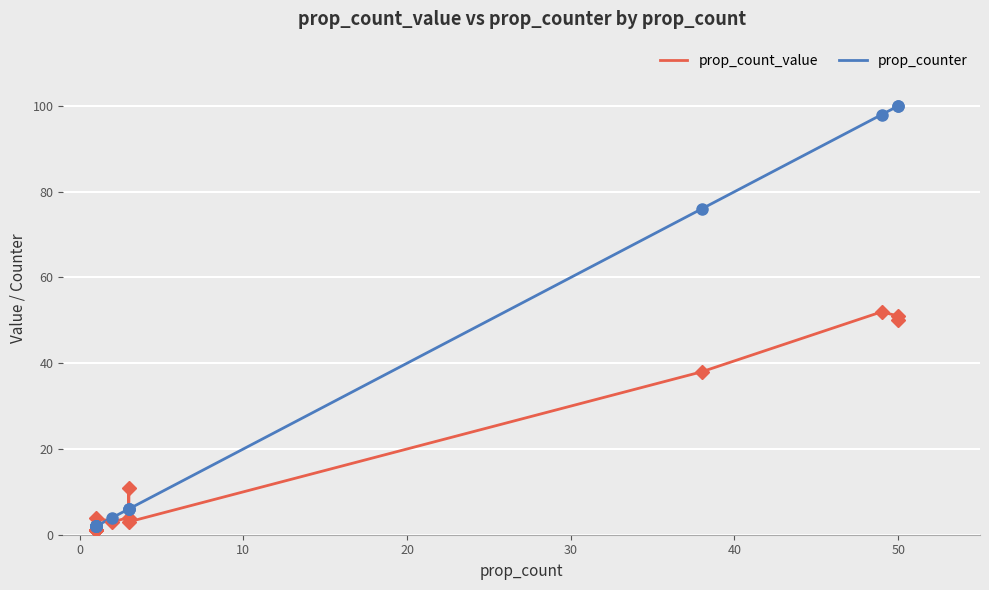

What is the spread (max minus min) of values at 10?

1